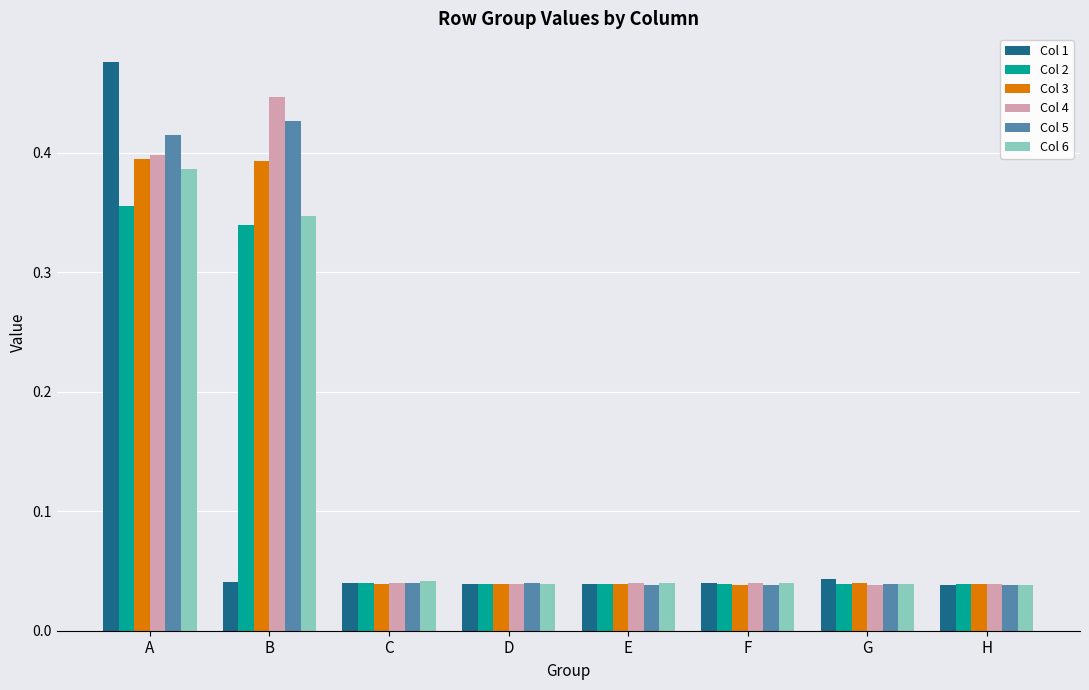

Between B and G, which series saw the biggest shift?

Col 4